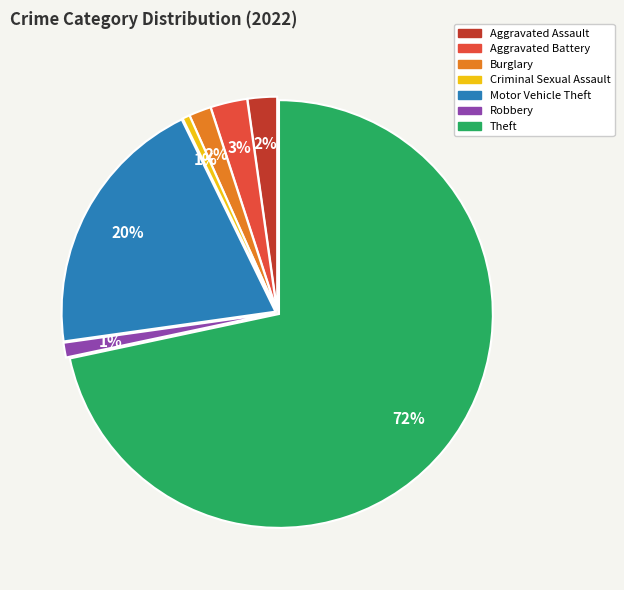

To the nearest percent, what is the average slice percentage?

14%